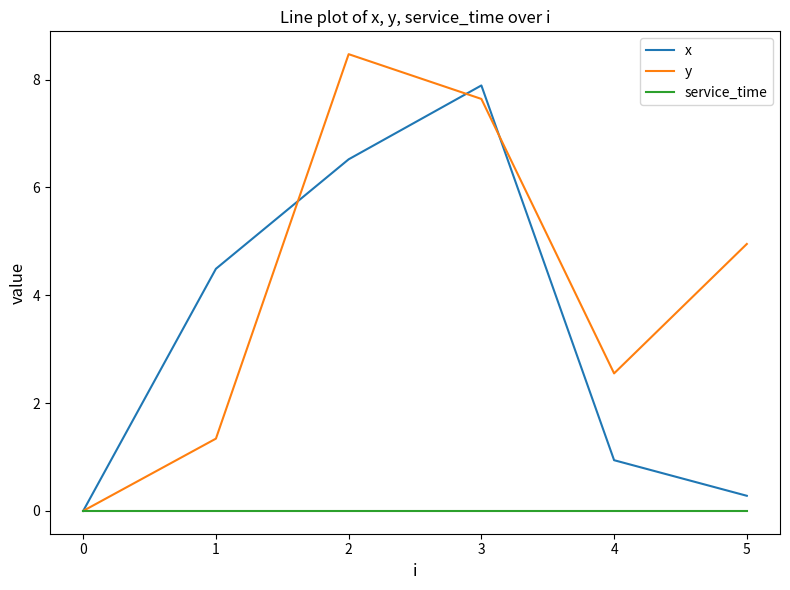

Between 1 and 4, which series saw the biggest shift?

x